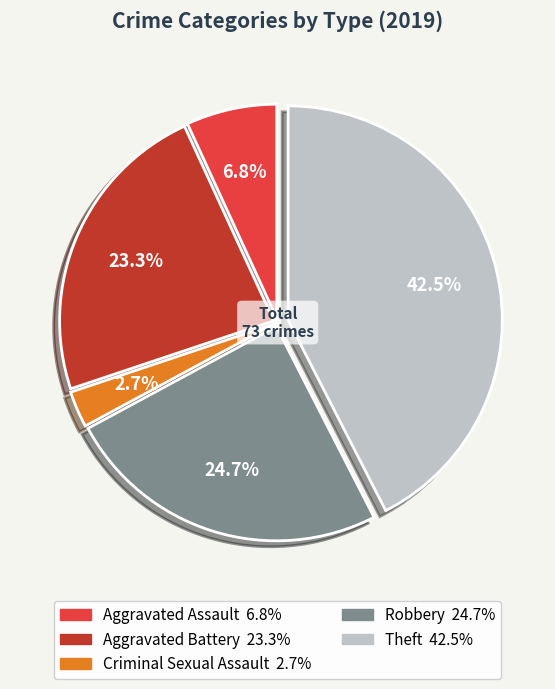

Is there any slice that represents more than half of the pie?

No